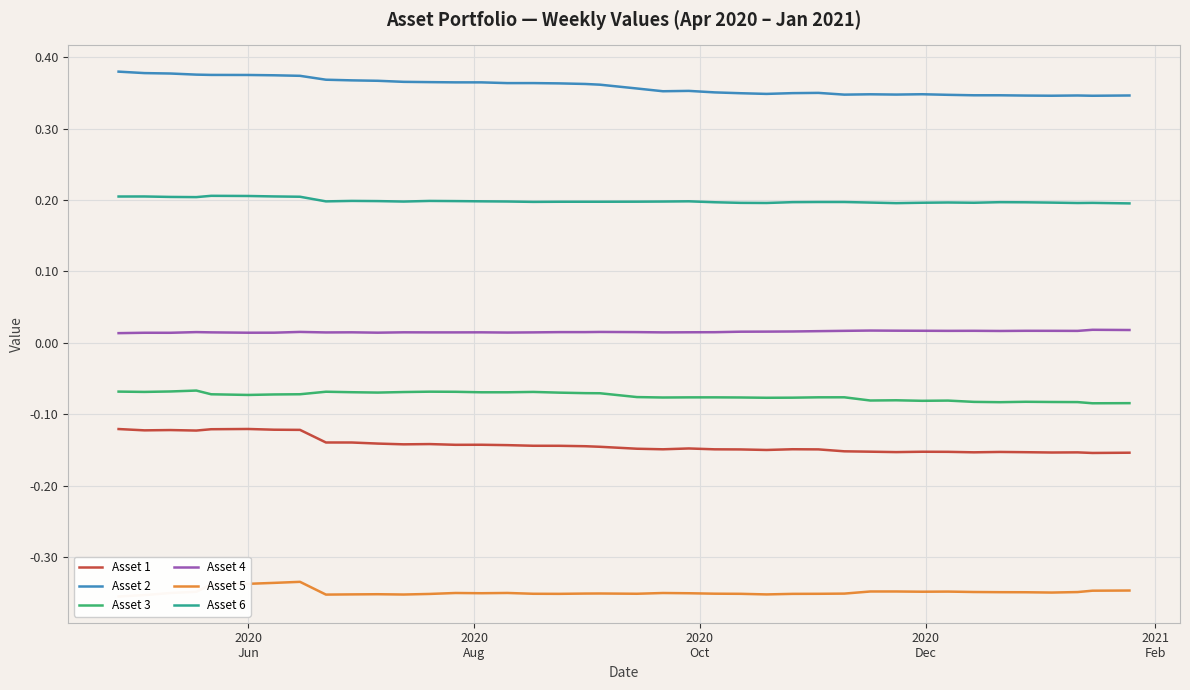

True or false: Asset 4 and Asset 3 cross at least once.

False